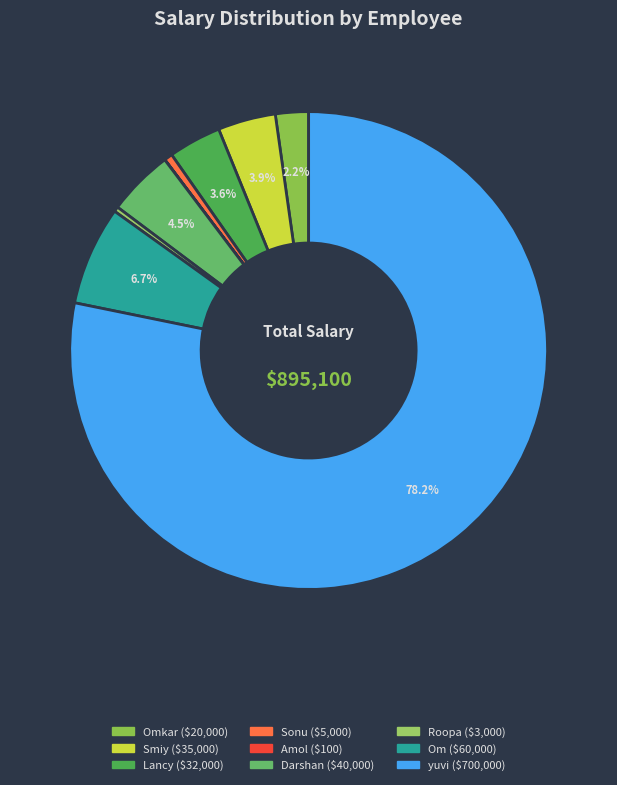

What is the majority slice?

yuvi